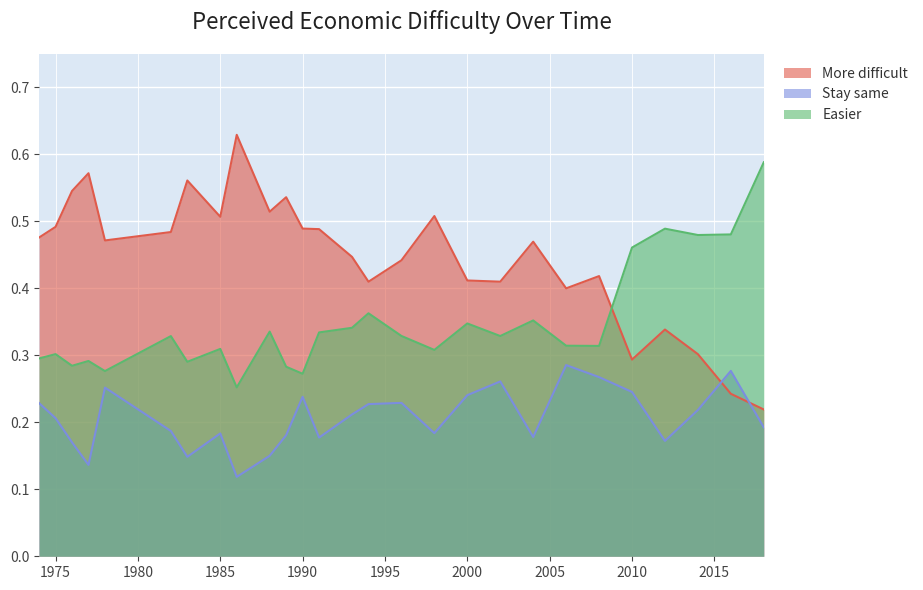

Count the number of categories in the chart.

27